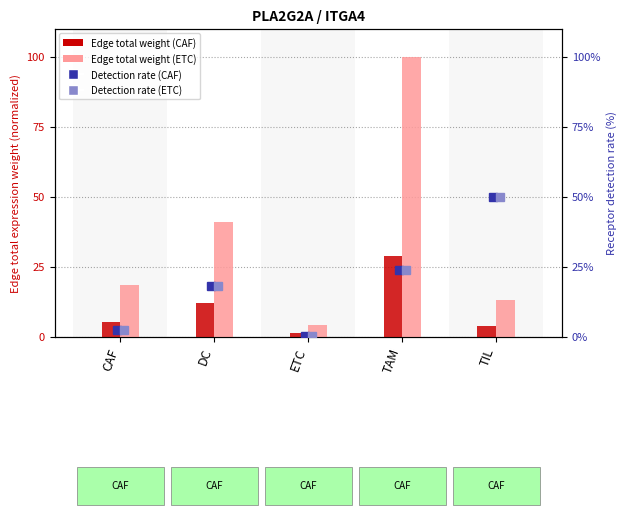

The value of Edge total weight (ETC) at CAF is 29.9. True or false?

False